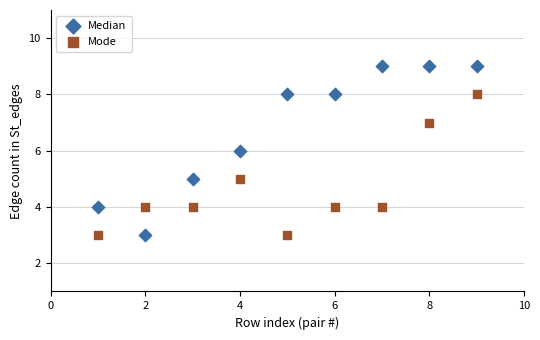

Which series reaches the maximum Y coordinate?

Median